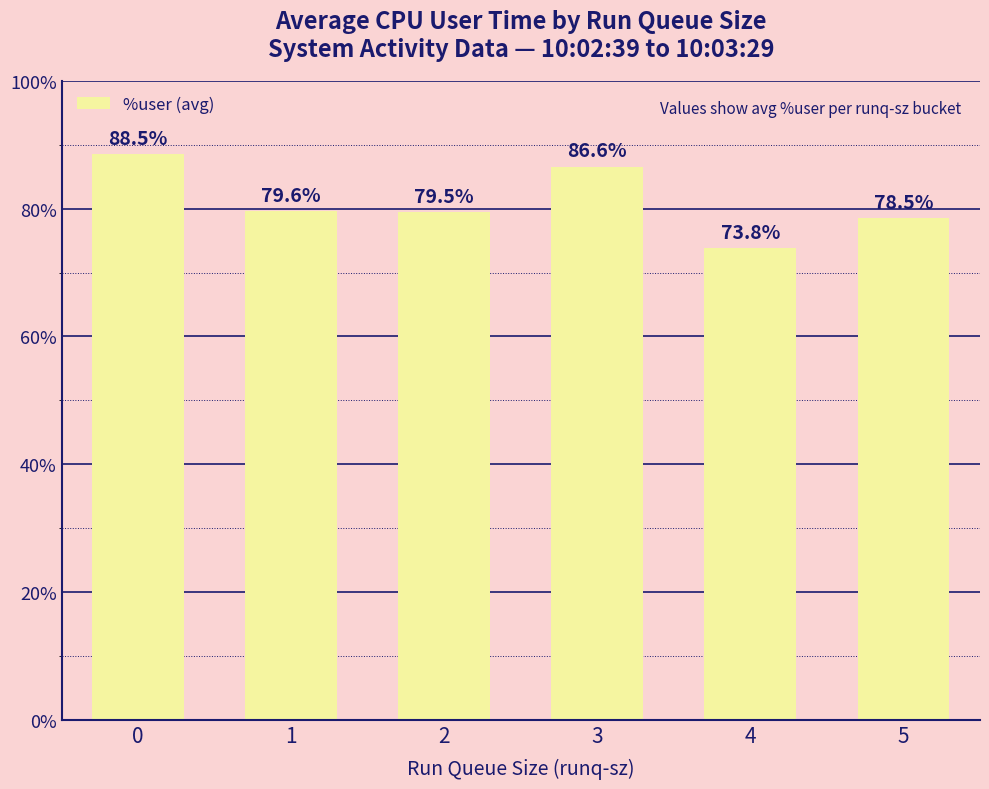

List the labels in order of value, smallest first.

4, 5, 2, 1, 3, 0